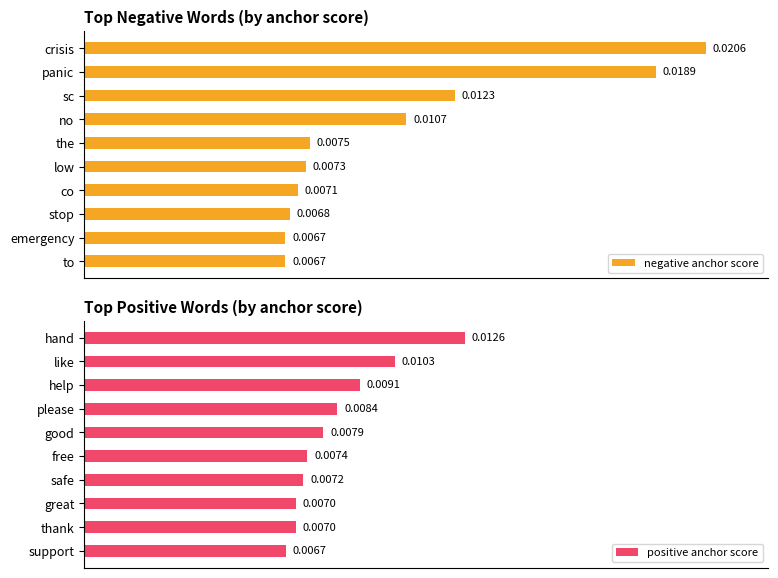

Which category has the highest value in the negative anchor score series?

crisis